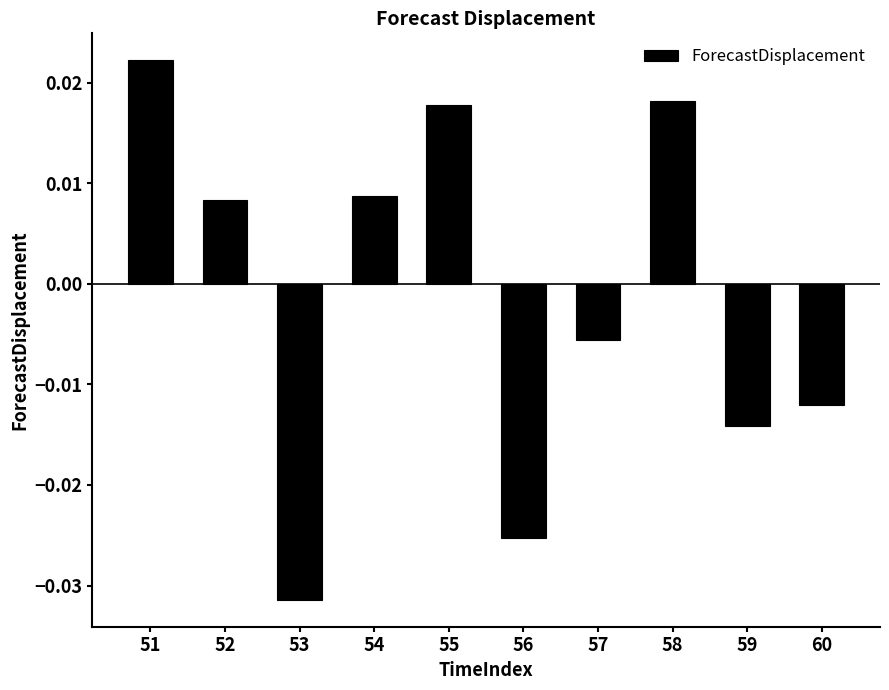

How many bars are there in total?

10